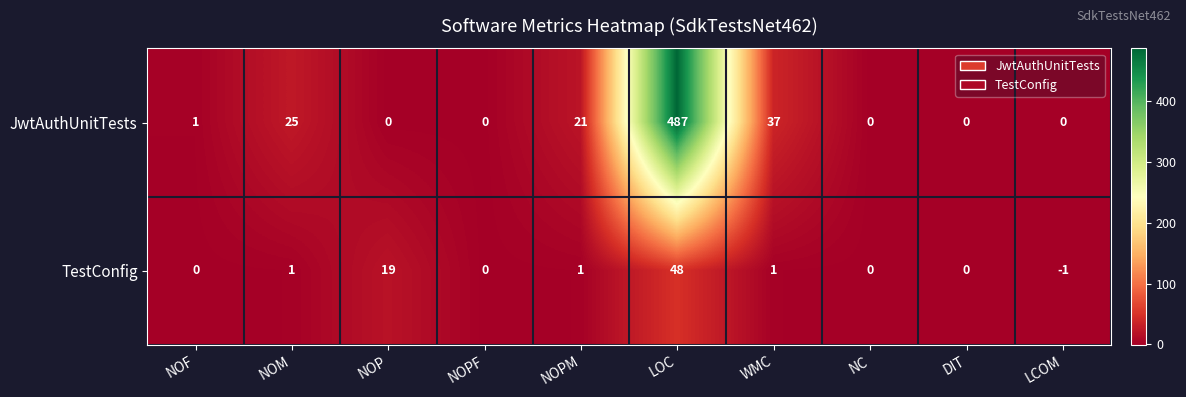

How many distinct data groups are displayed?

2